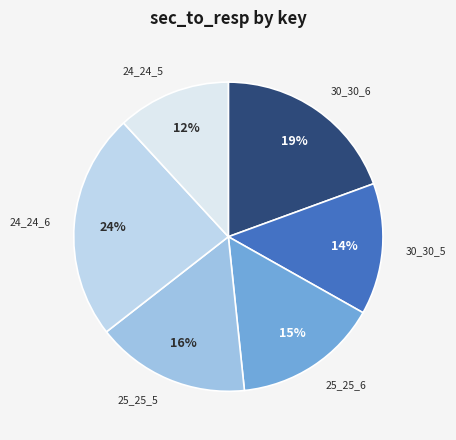

Is it true that 24_24_6 is 24% of the pie?

True